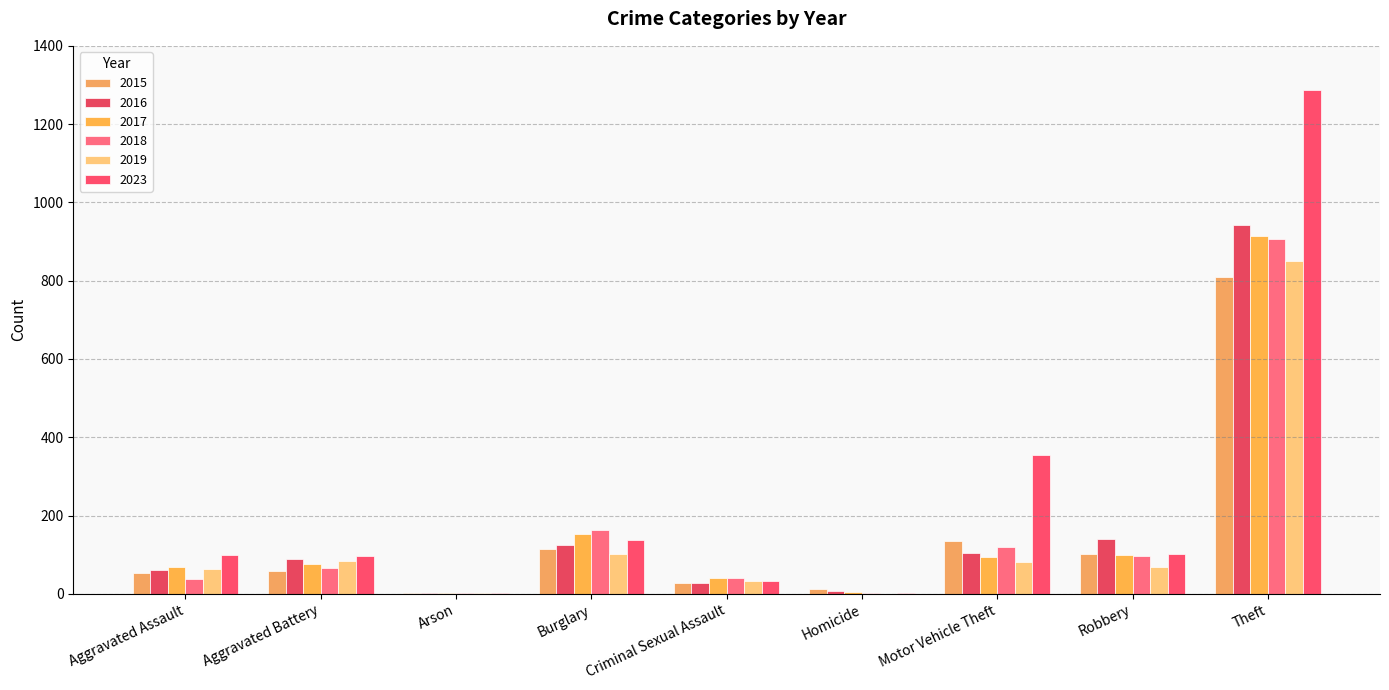

What is the sum of all 2015 values?

1313